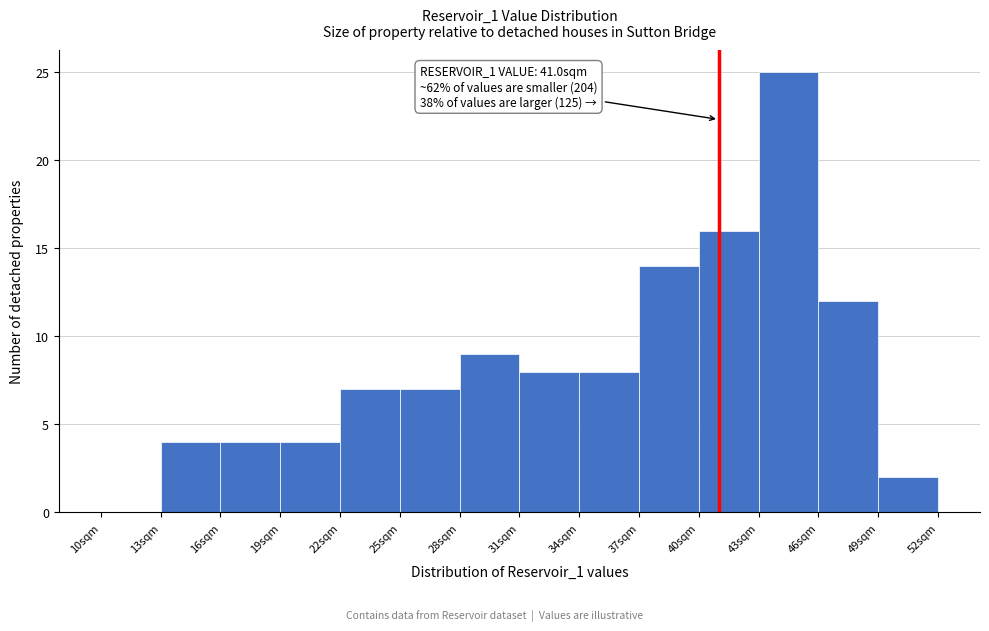

Over which range of the x-axis is the bar tallest?

43 to 46